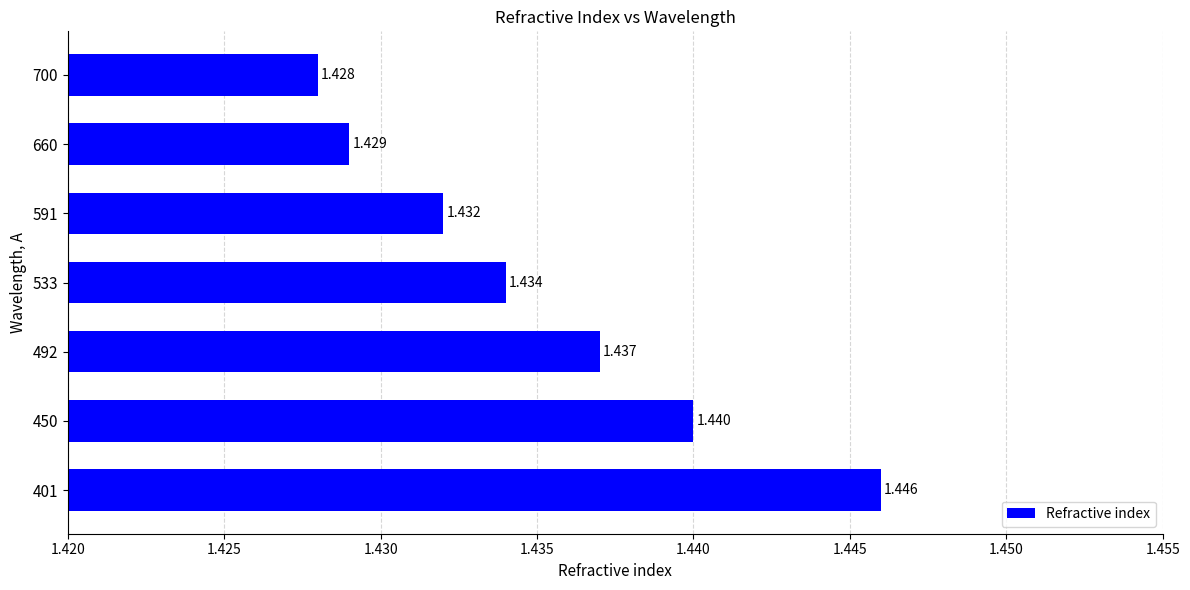

How many values are between 1 and 2?

7